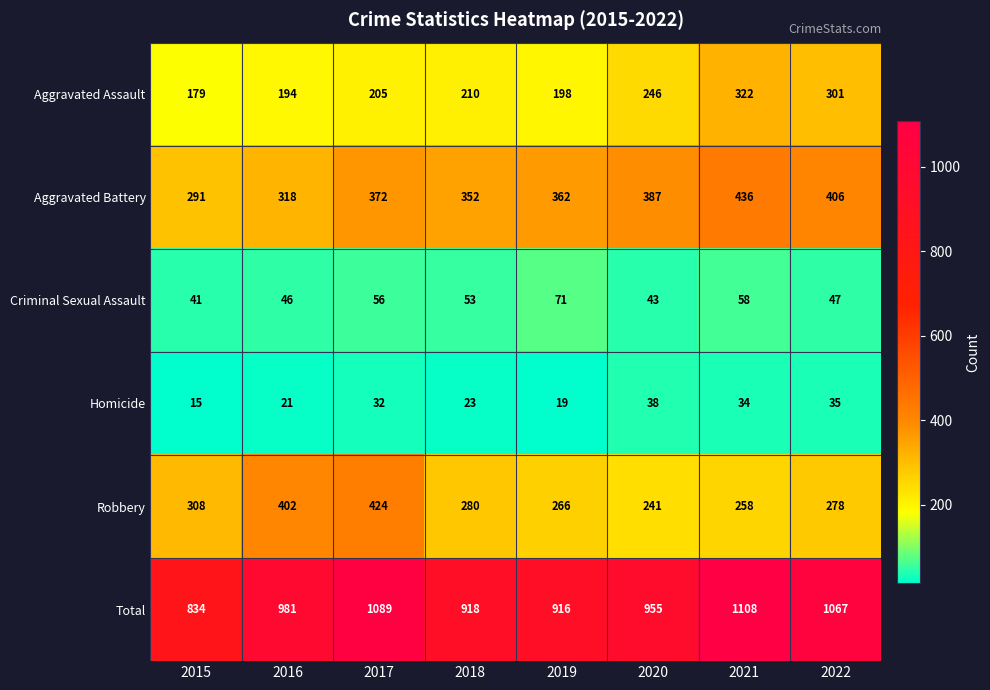

Read the Homicide value at 2017, to the nearest 5.

30